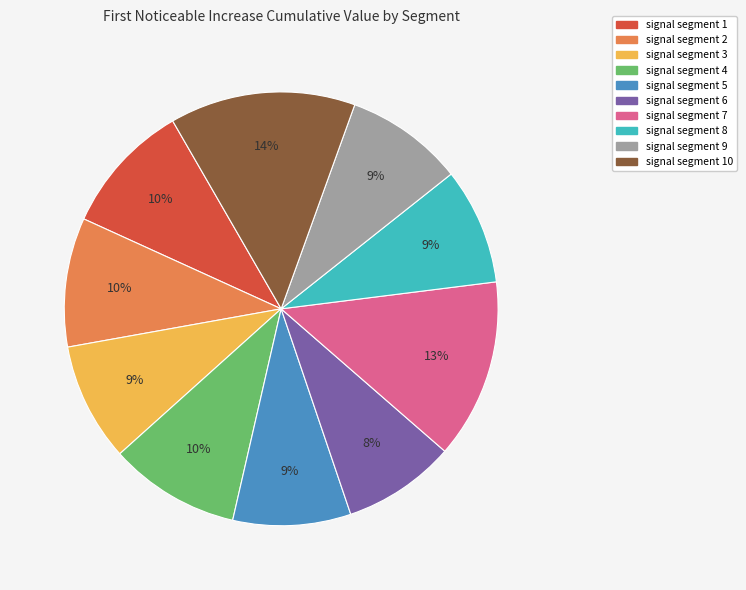

Does any single category account for the majority?

No